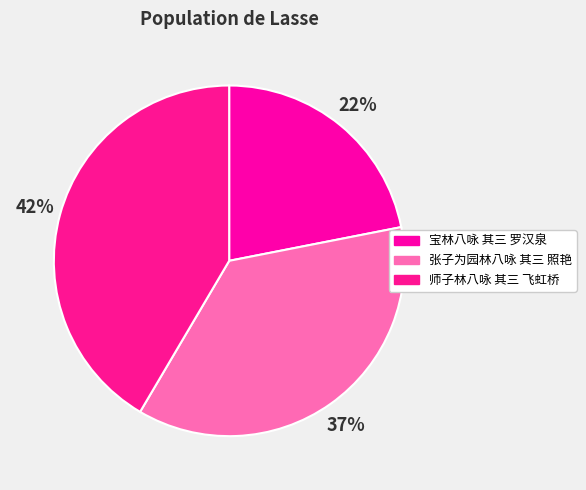

What is the change in value from 宝林八咏 其三 罗汉泉 to 师子林八咏 其三 飞虹桥?

+575731